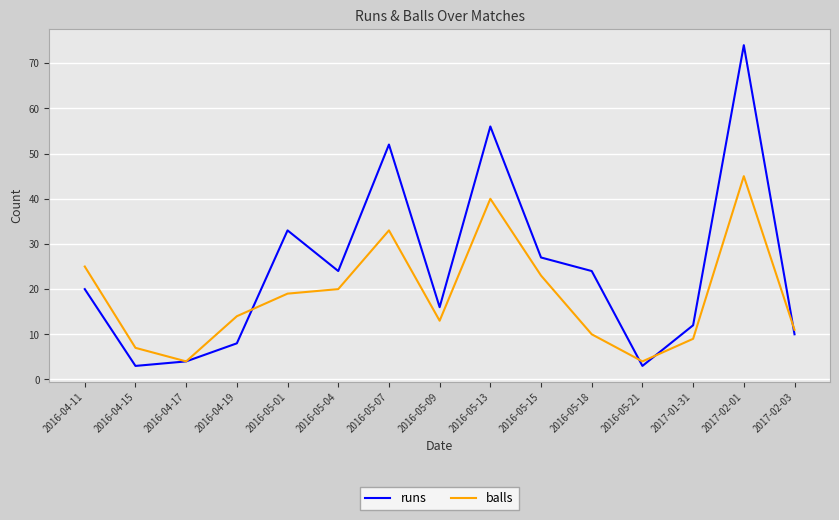

Rank the series at 2017-01-31 from lowest to highest value.

balls, runs